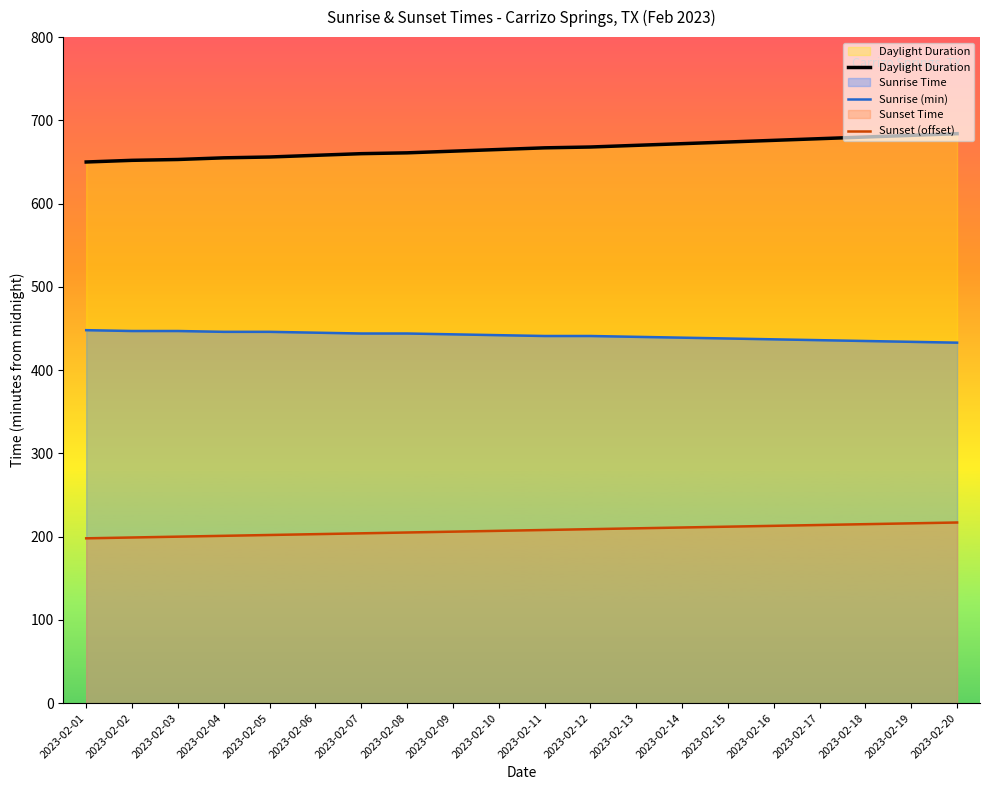

Where does the Sunrise (min) series first go above 442?

2023-02-01